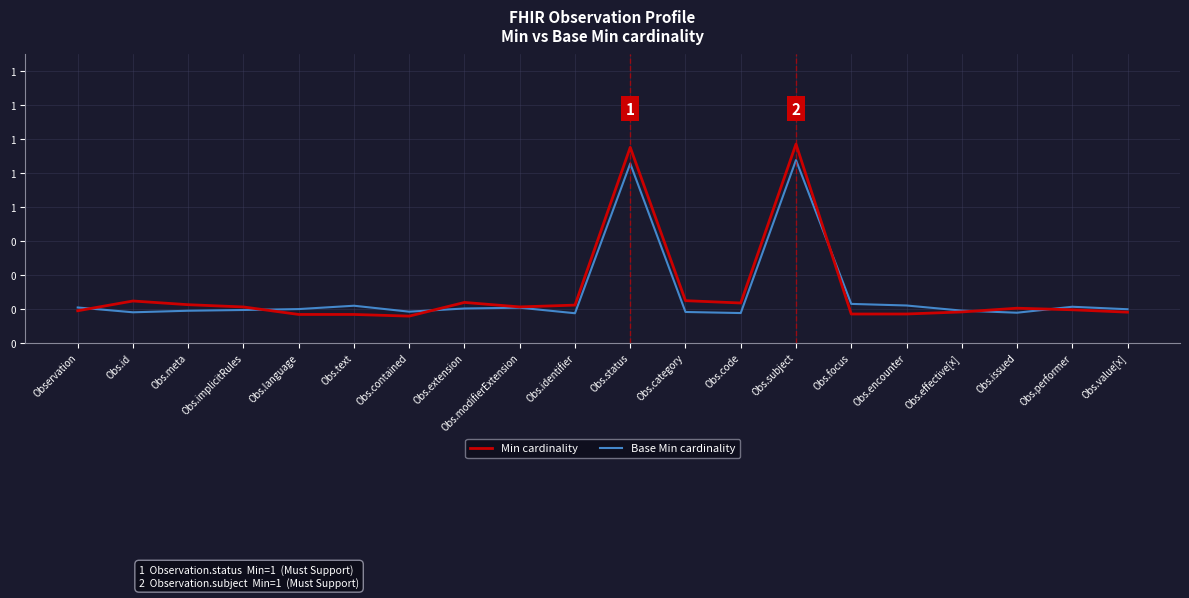

What is the greatest value displayed?

1.0